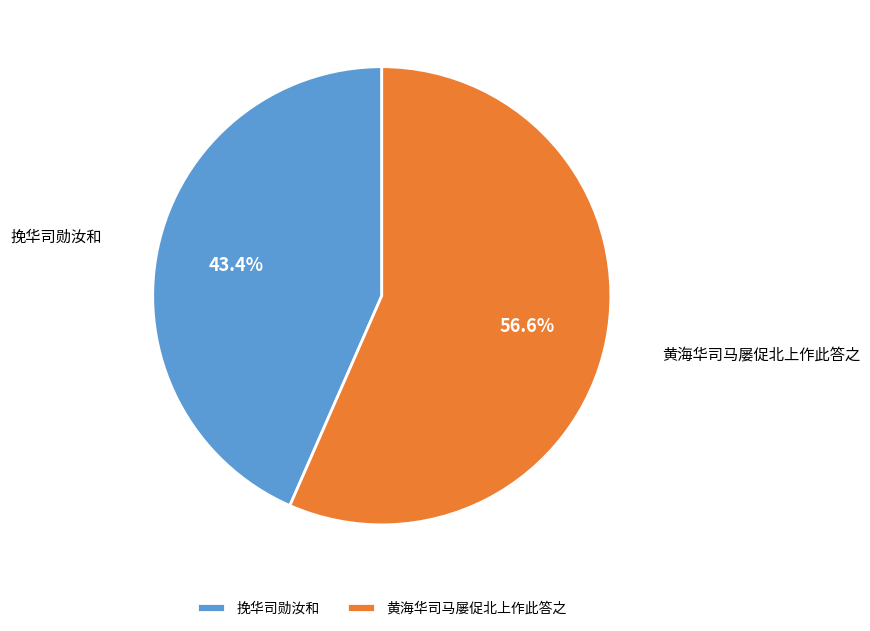

Does 黄海华司马屡促北上作此答之 represent more than half of the total?

Yes